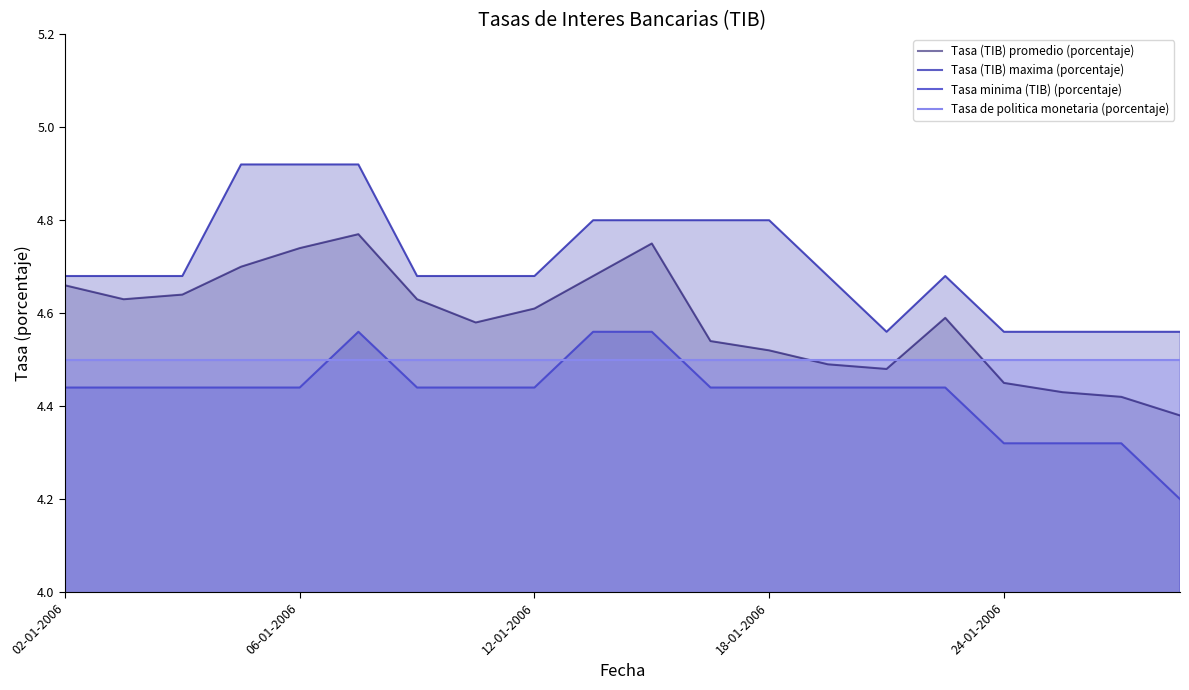

At which label is Tasa de politica monetaria (porcentaje) closest to 4?

02-01-2006